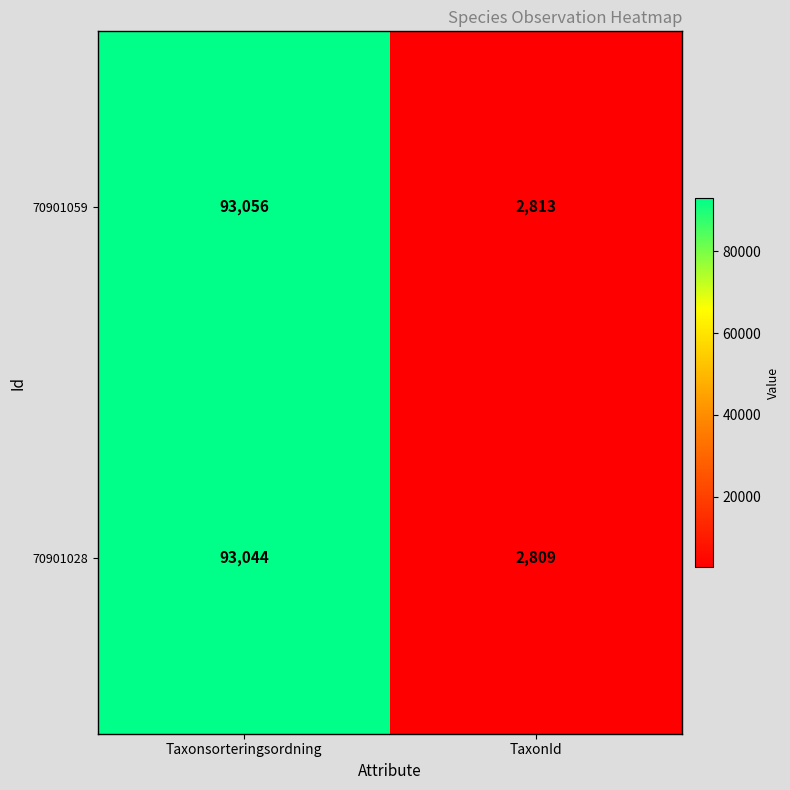

What is the greatest value displayed?

93056